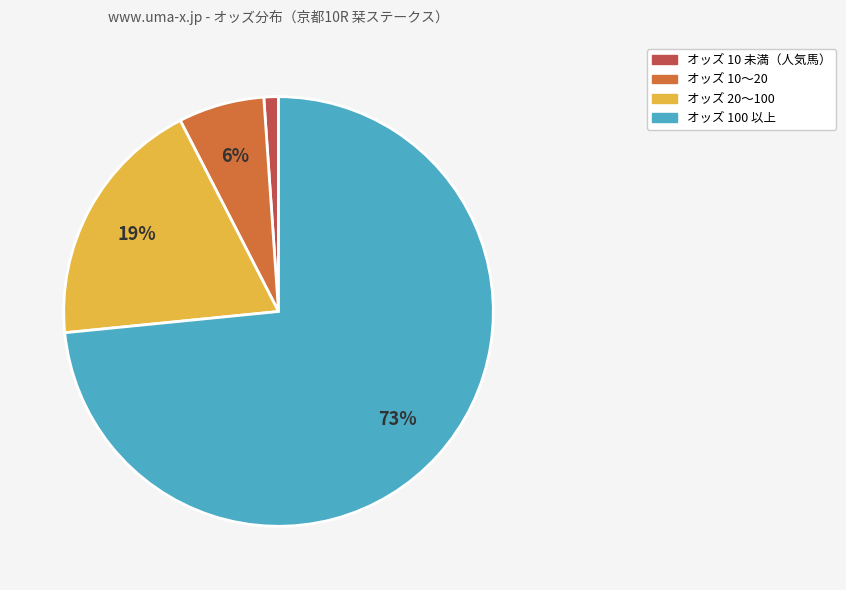

Which slice is the largest?

オッズ 100 以上